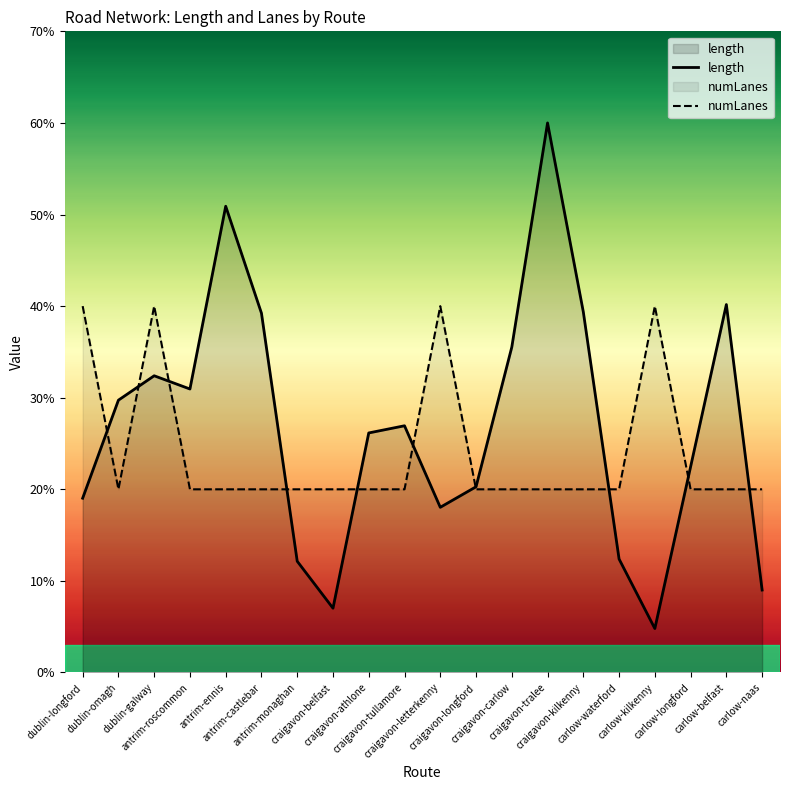

How many intersections are there between length and numLanes?

10